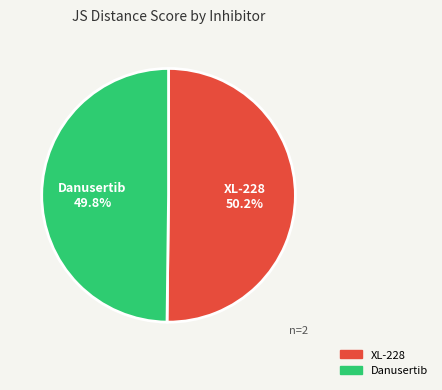

Is there any slice that represents more than half of the pie?

Yes